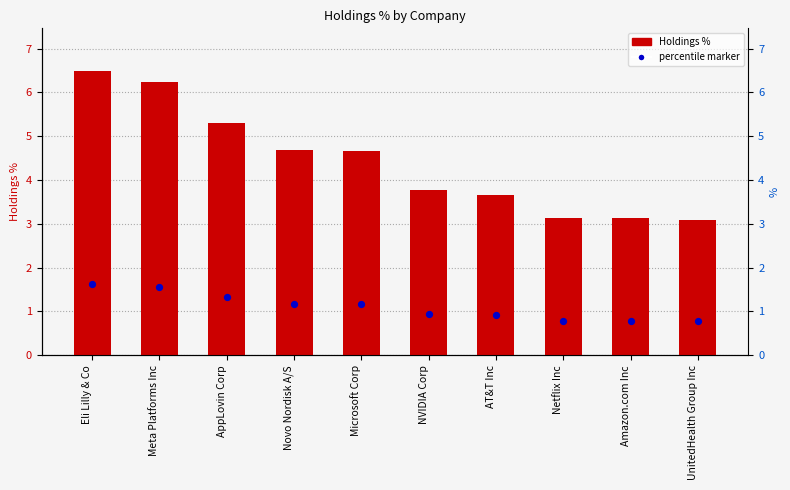

Between Netflix Inc and Microsoft Corp, which is larger?

Microsoft Corp